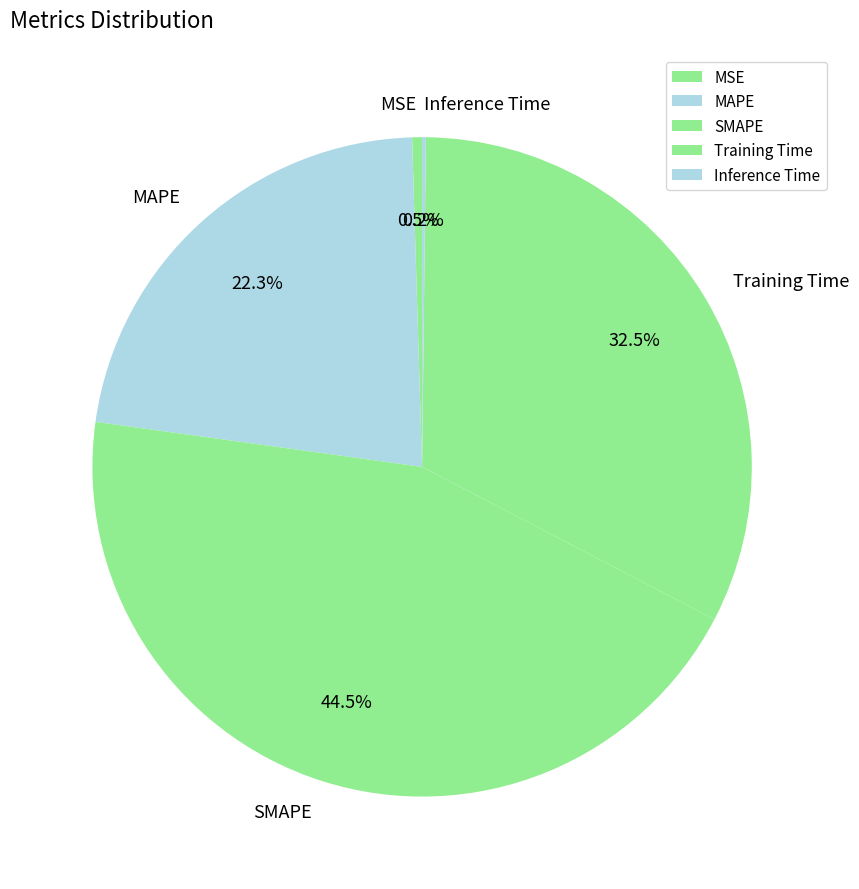

True or false: Training Time accounts for 39% of the total.

False